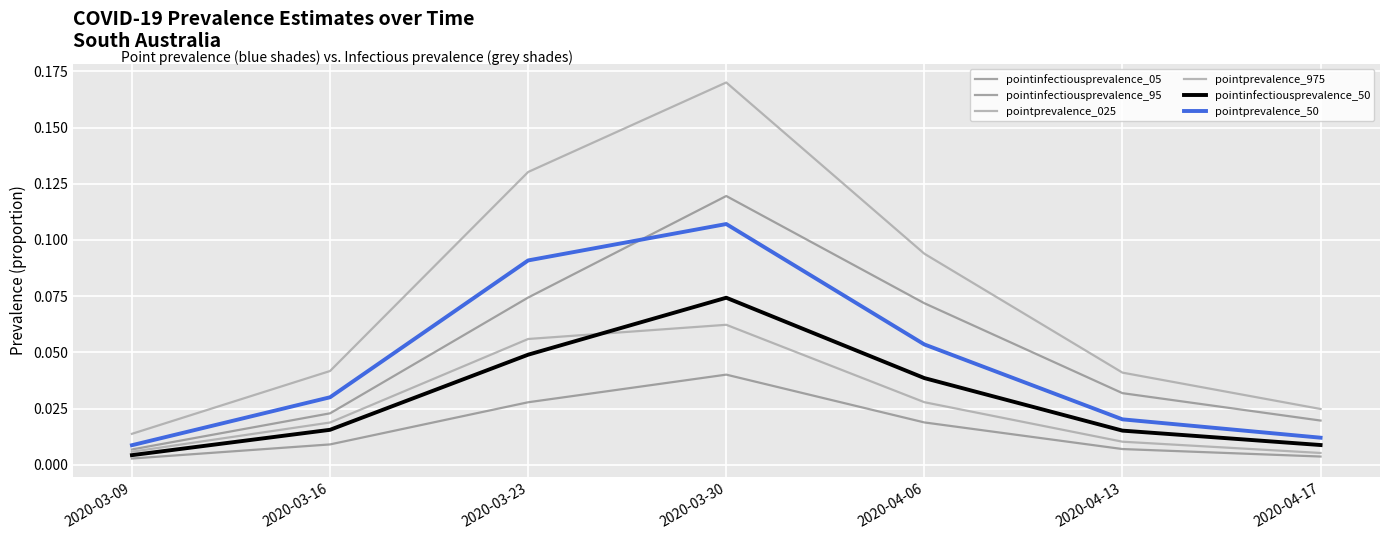

At which category does the chart reach its peak across all series?

2020-03-30